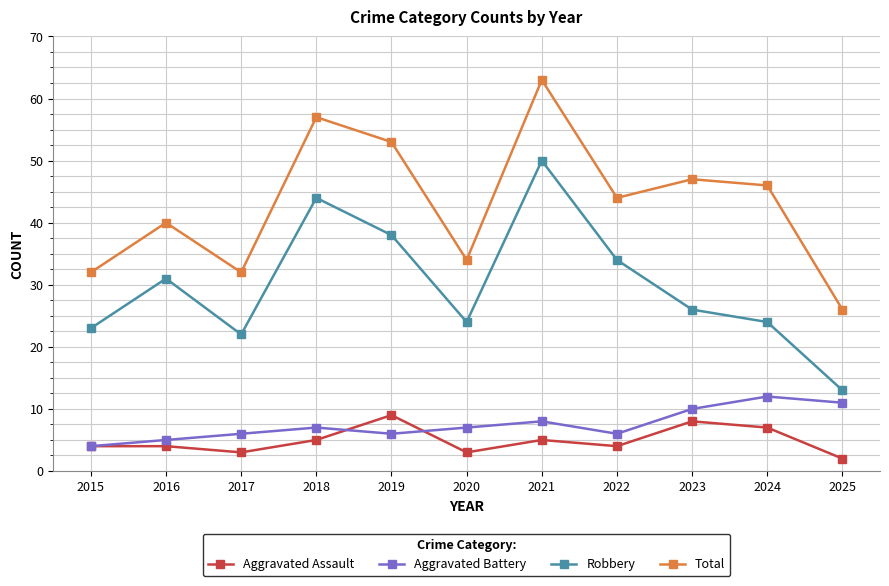

Rank the series at 2017 from lowest to highest value.

Aggravated Assault, Aggravated Battery, Robbery, Total